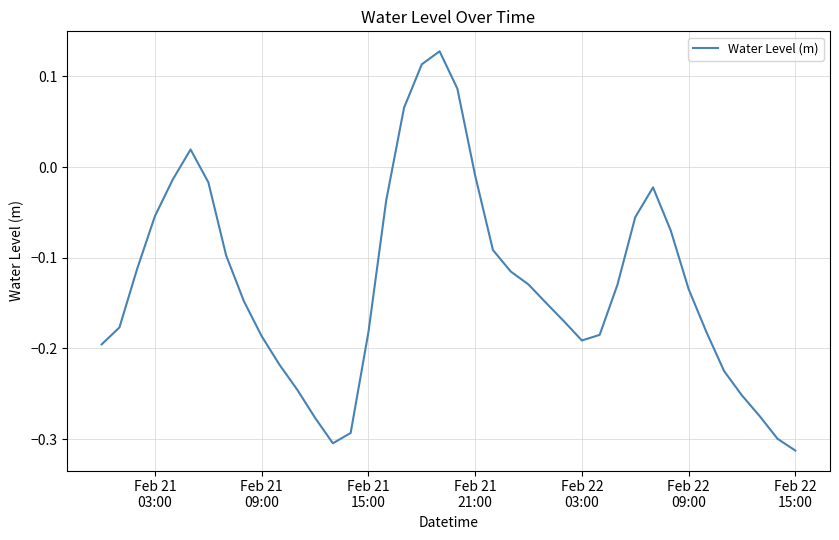

What is the difference between the maximum and minimum values?

0.4